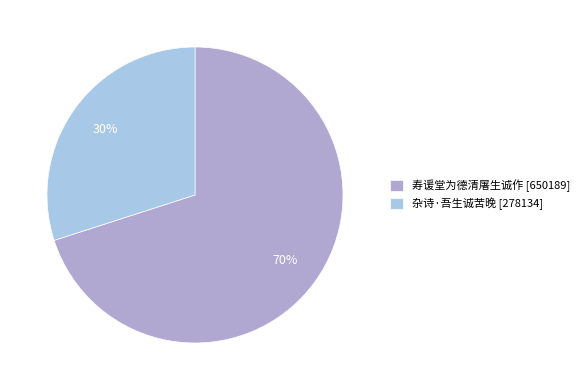

Which slice represents more than half of the pie?

寿谖堂为德清屠生诚作